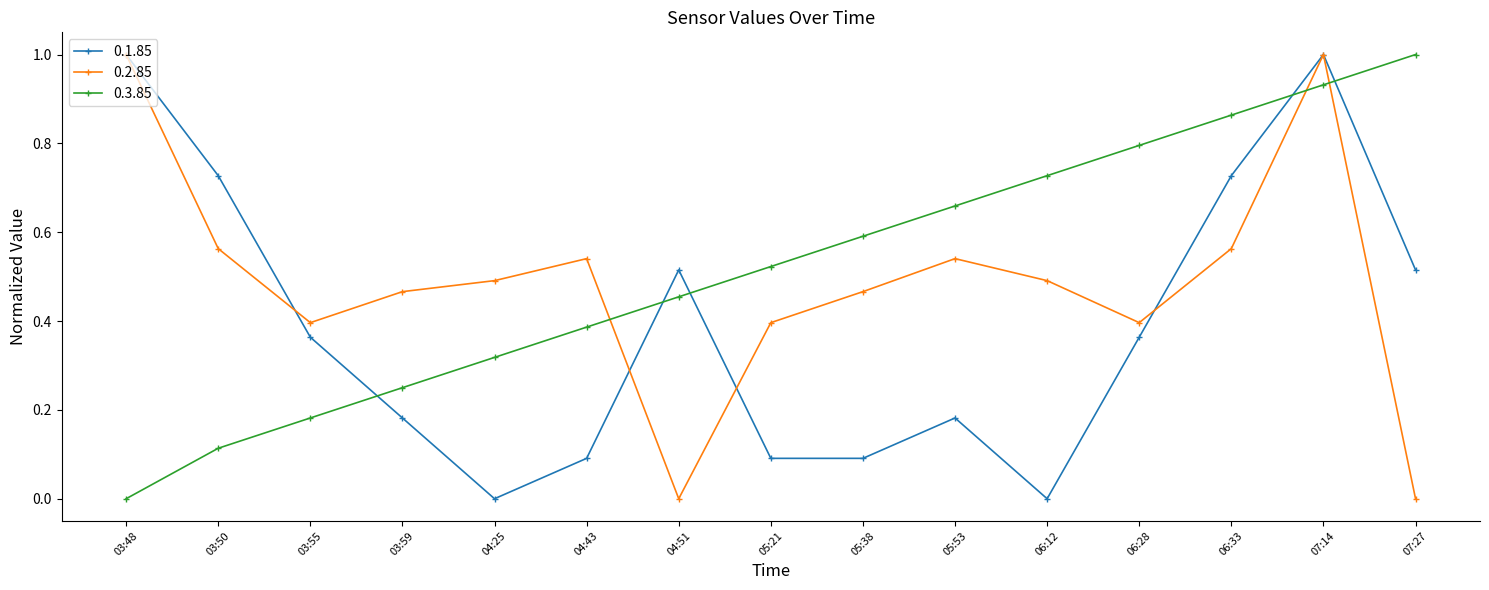

The value of 0.1.85 at 06:12 is 0.0. True or false?

True